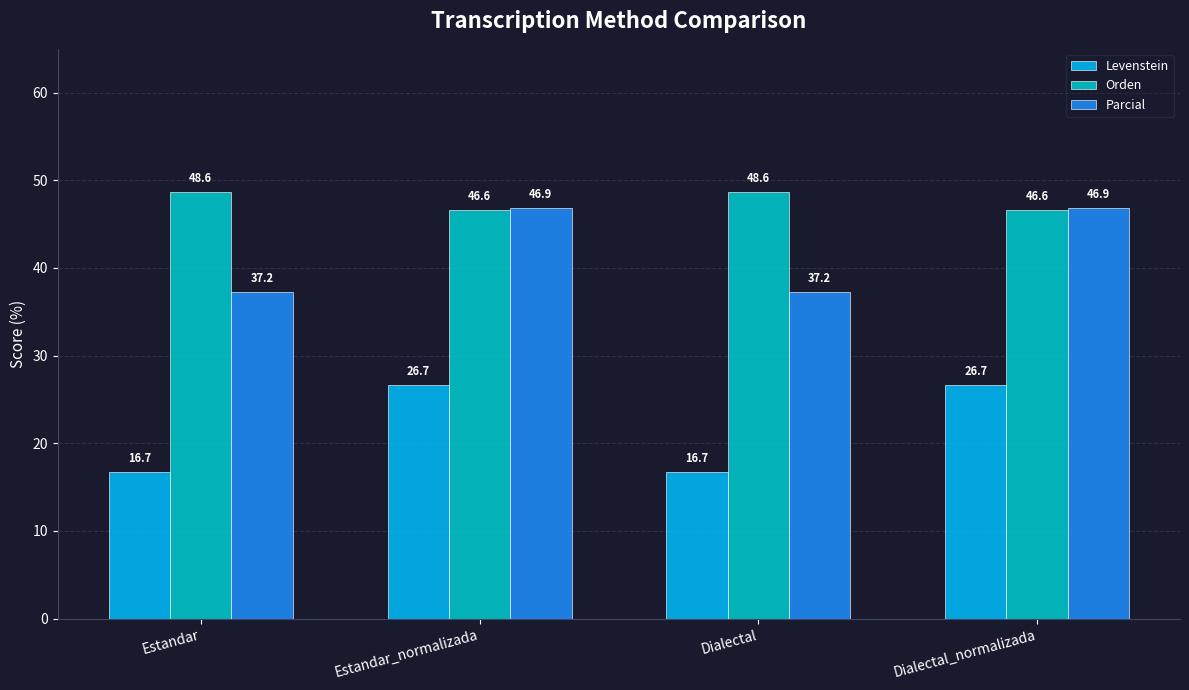

What is the lowest value of the Orden series?

46.6